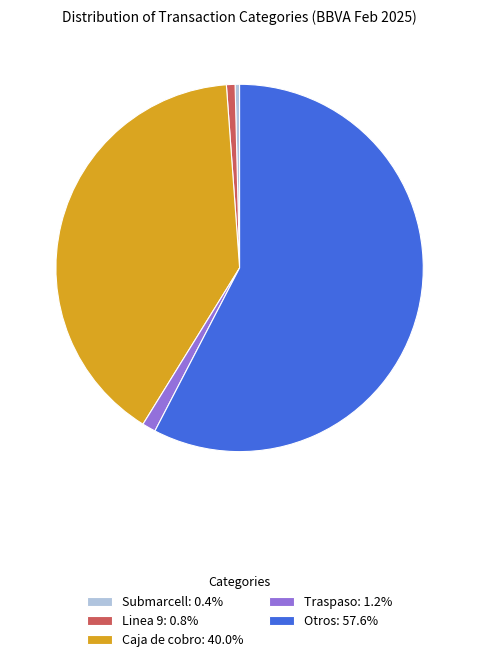

Do Submarcell: 0.4% and Traspaso: 1.2% together represent more than half of the pie?

No